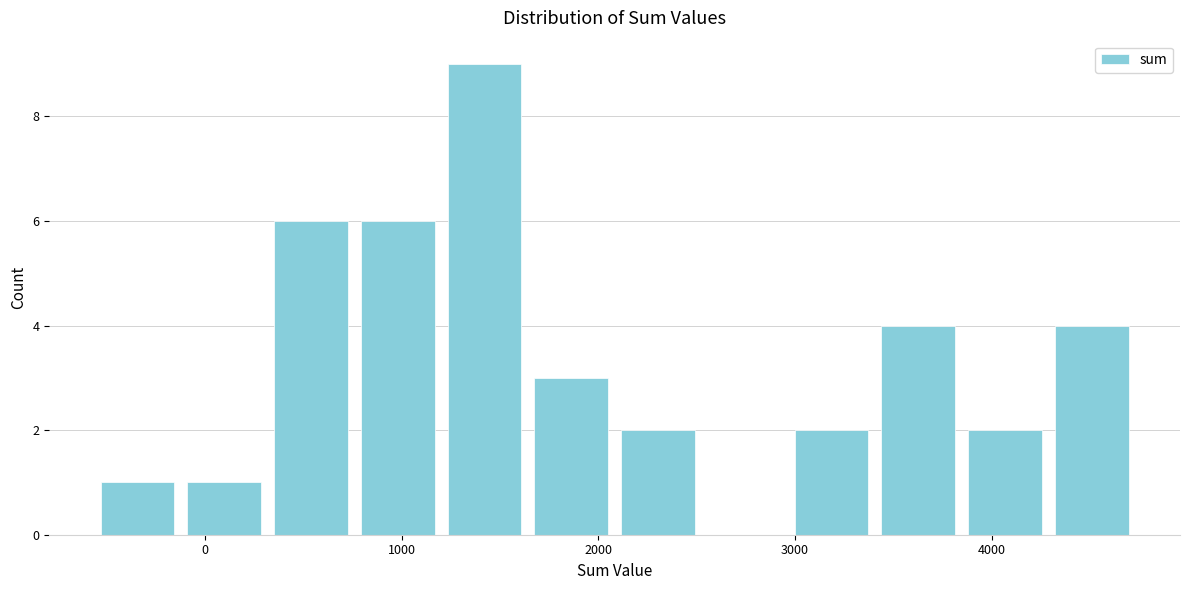

Which range on the x-axis has the tallest bar?

1200 to 1600